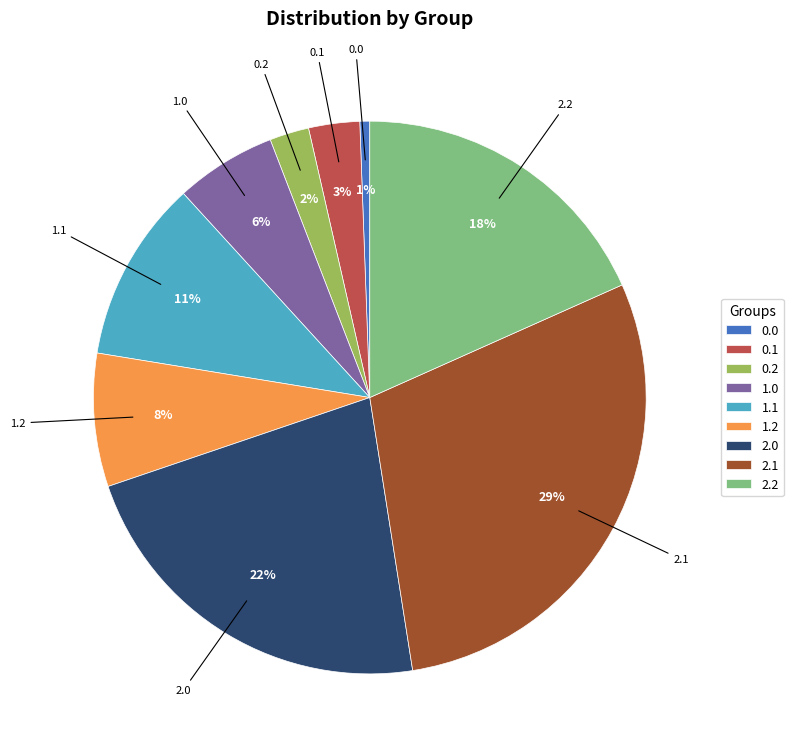

Count the number of slices in the pie.

9